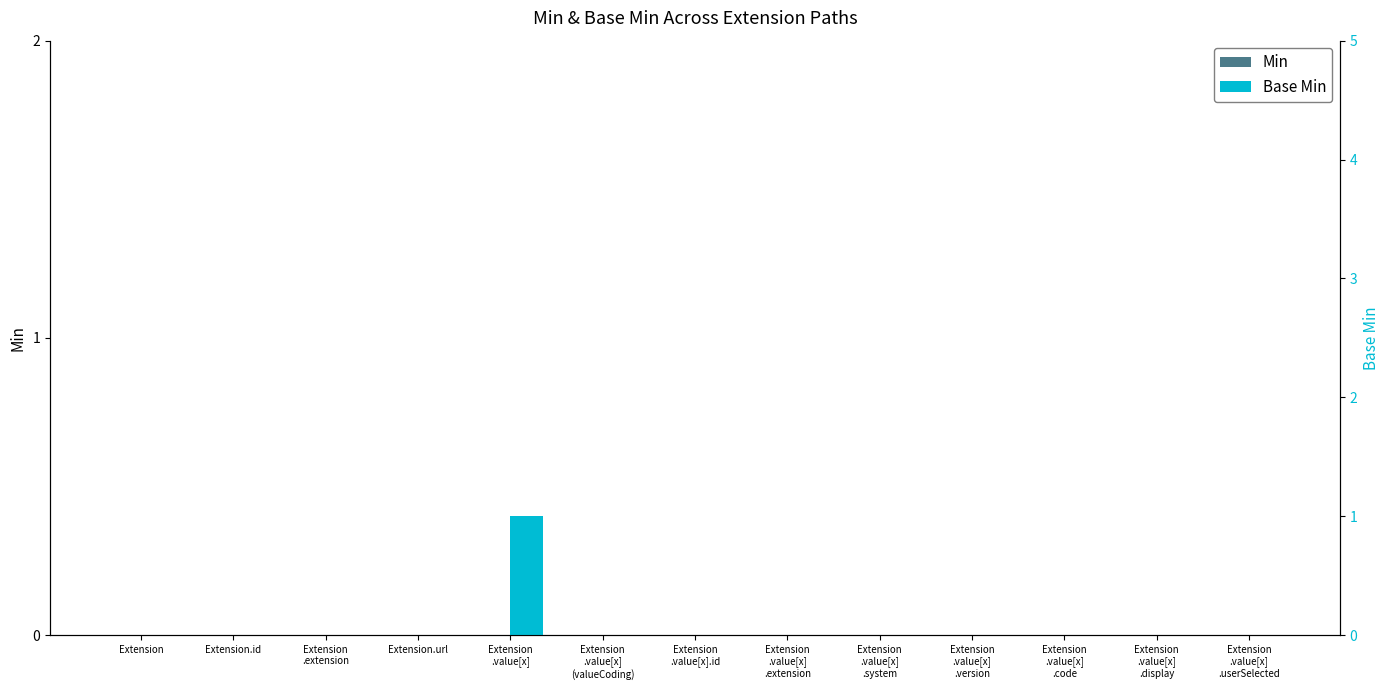

At which category is the sum across all series the highest?

Extension
.value[x]